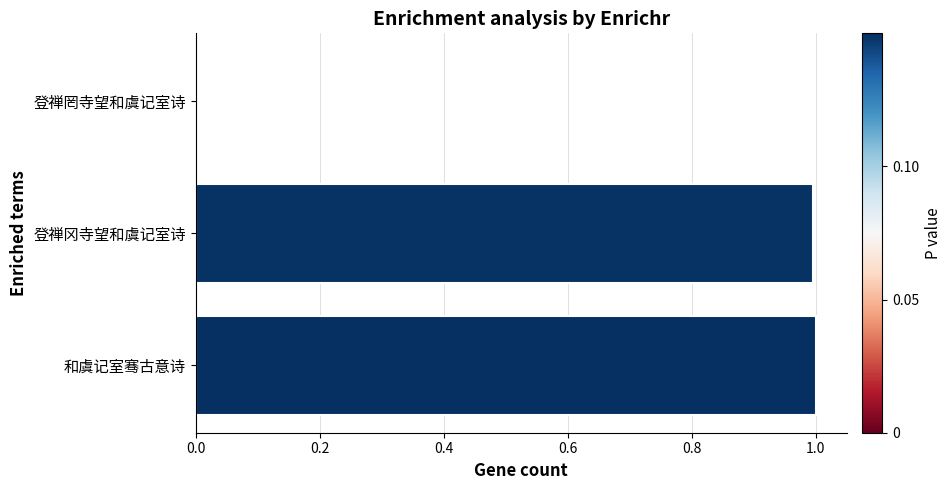

The chart shows a value of 1.3 at 和虞记室骞古意诗. True or false?

False